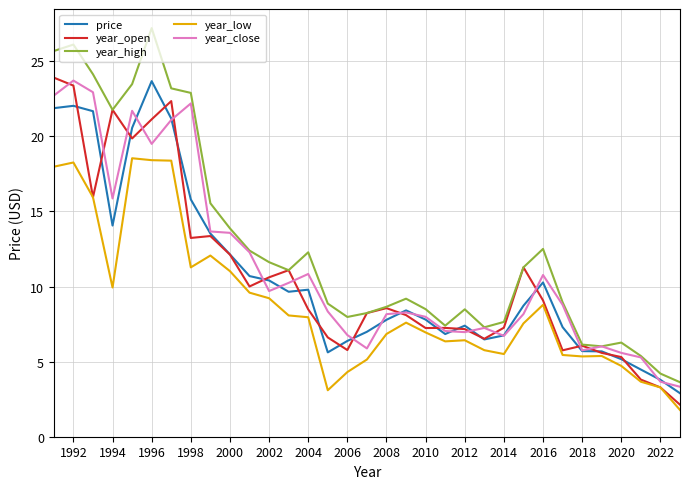

Which series has the largest range (max minus min)?

year_high